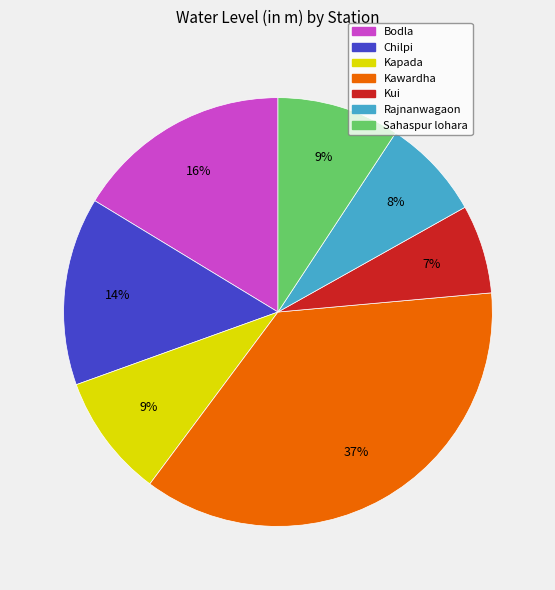

Is it true that Kawardha is 37% of the pie?

True